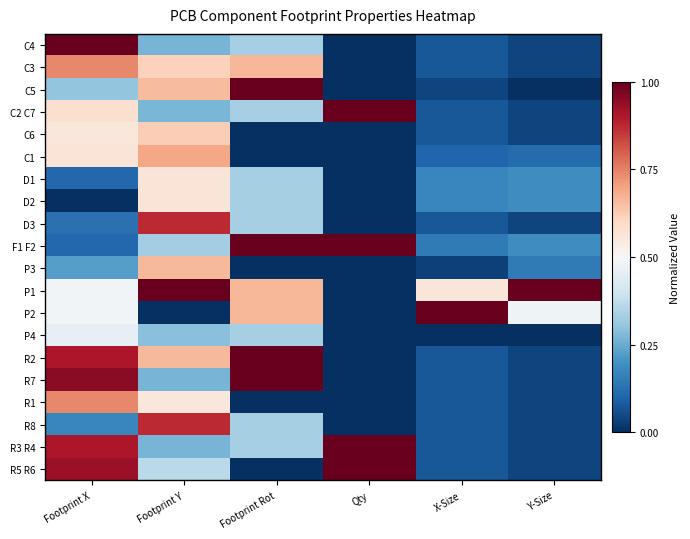

What is the spread (max minus min) of values at Qty?

1.0